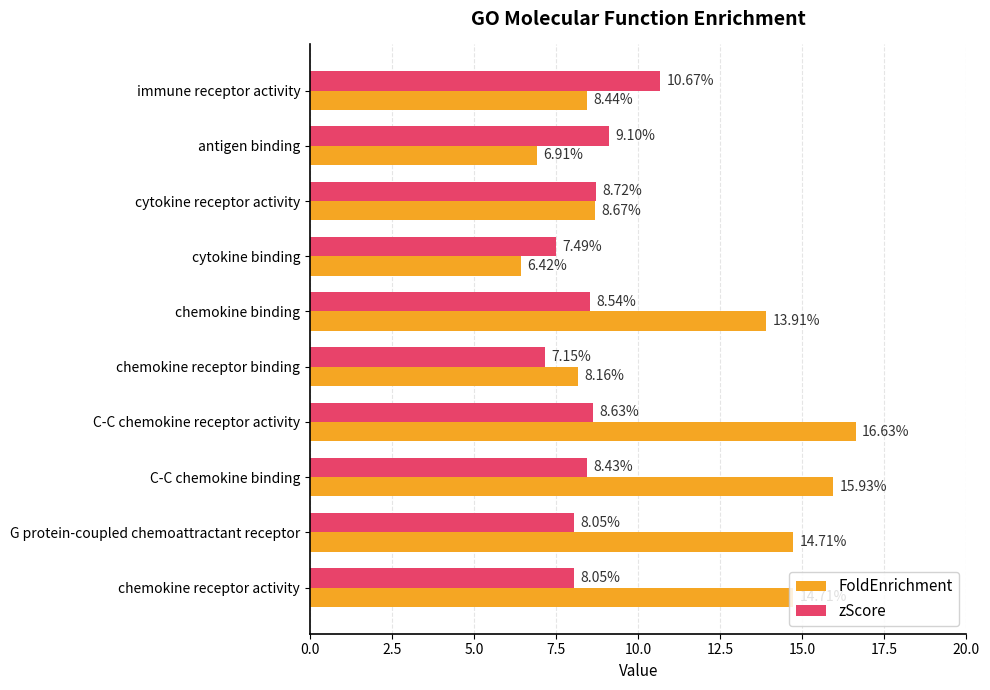

Which category has the lowest value in the FoldEnrichment series?

cytokine binding